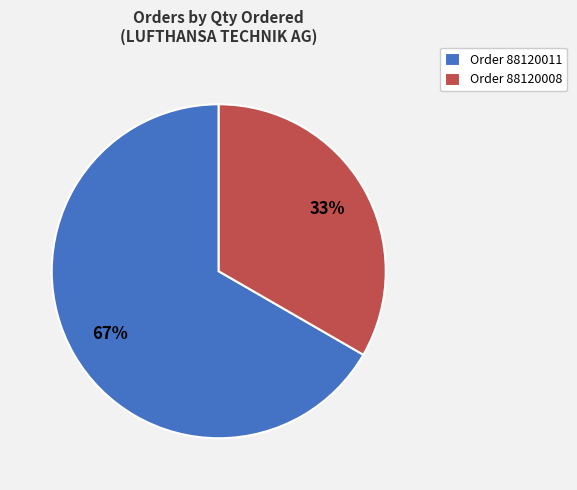

Do Order 88120011 and Order 88120008 together represent more than half of the pie?

Yes